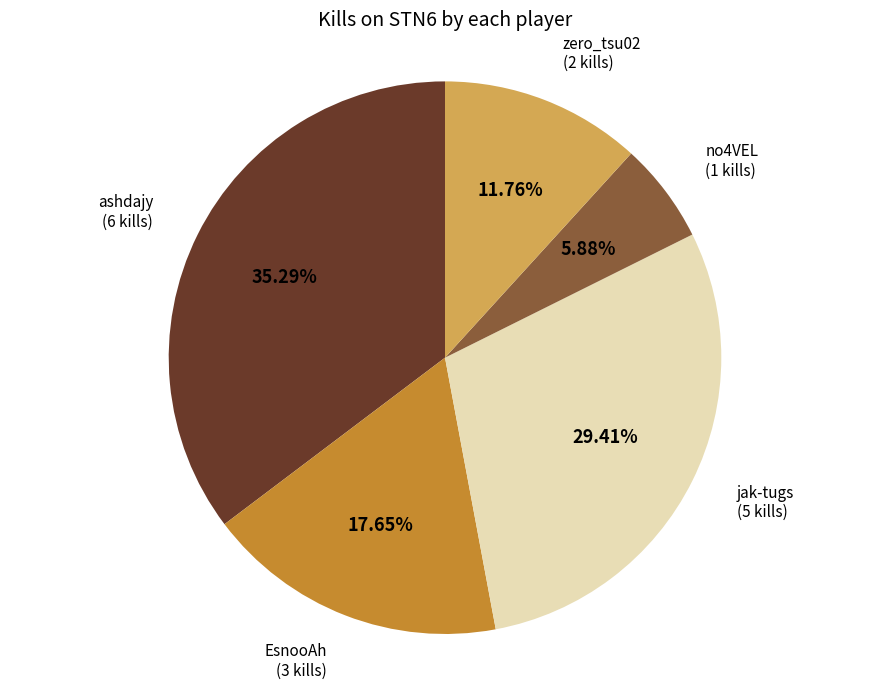

Is there a majority slice in this chart?

No